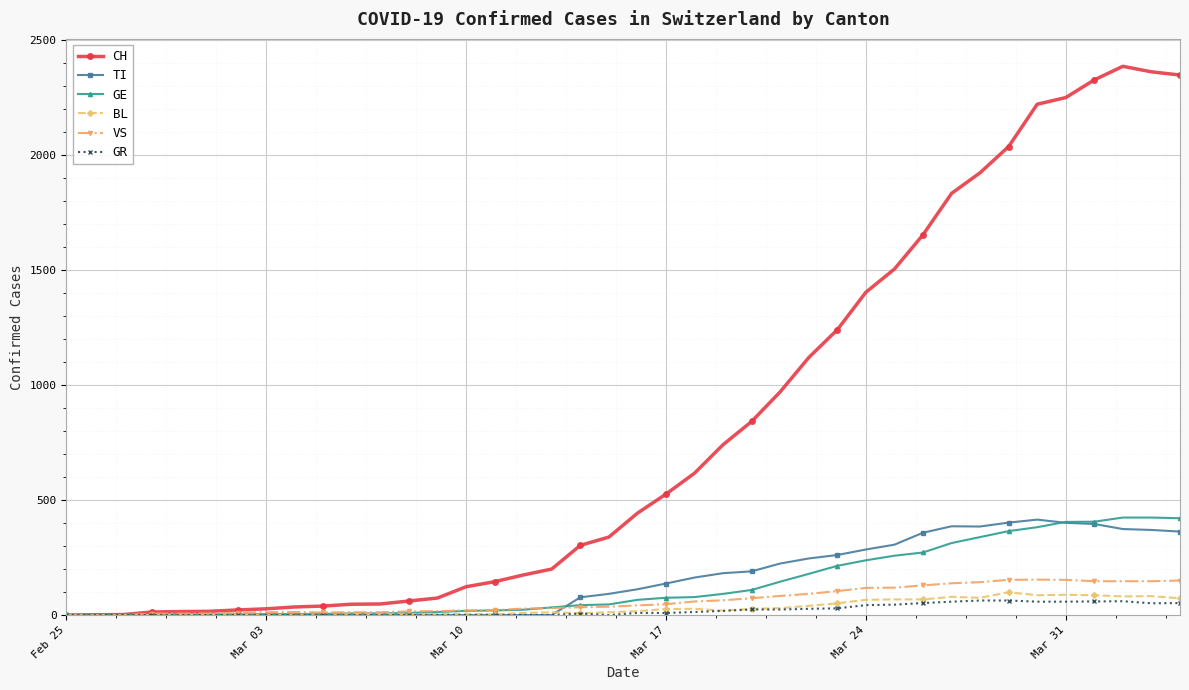

How many categories are shown in the chart?

40